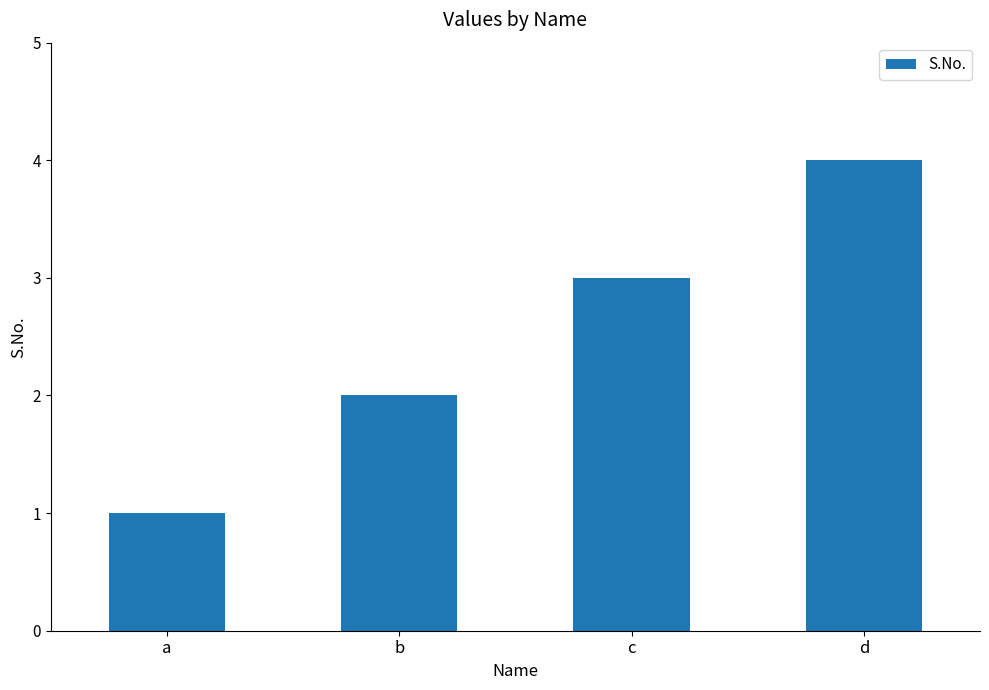

Reading right to left, extract all data points from this chart.

4	3	2	1